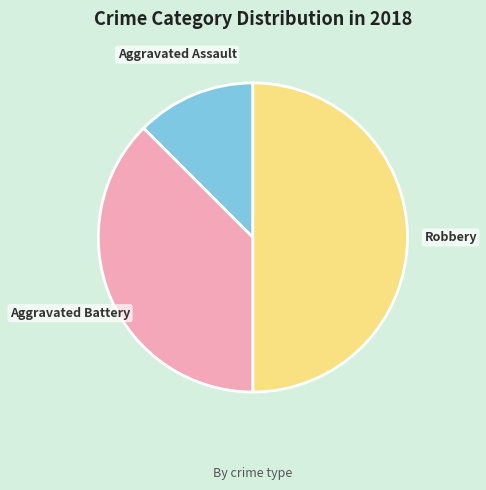

Which slice is the largest?

Robbery